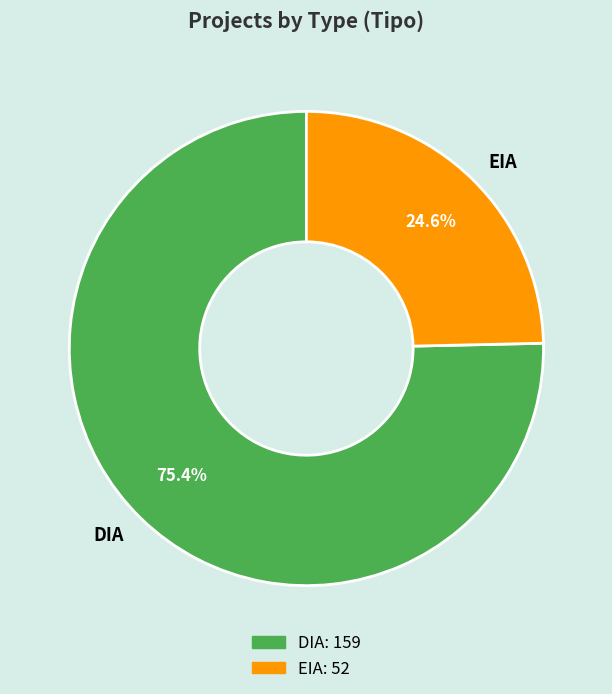

Combined, do DIA and EIA account for over 50%?

Yes